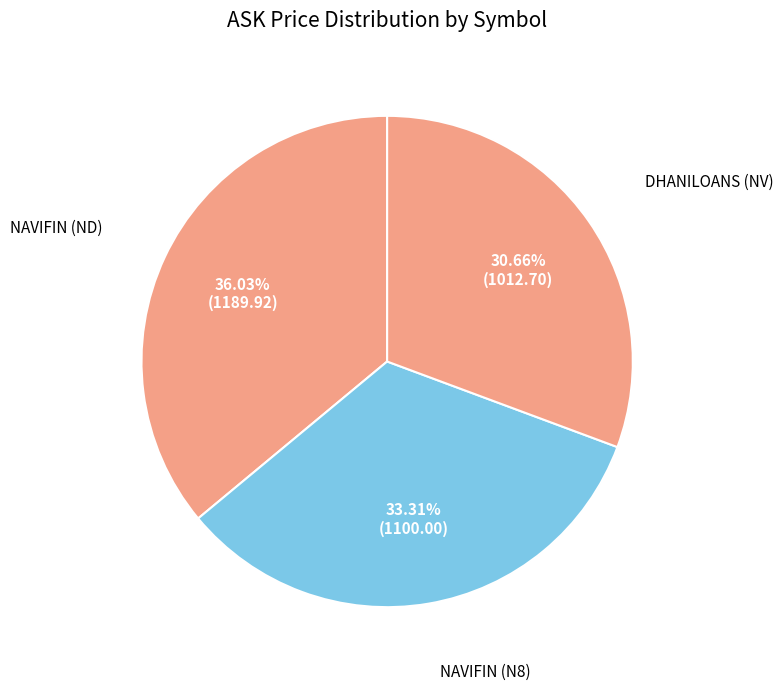

Which slice is the largest?

NAVIFIN